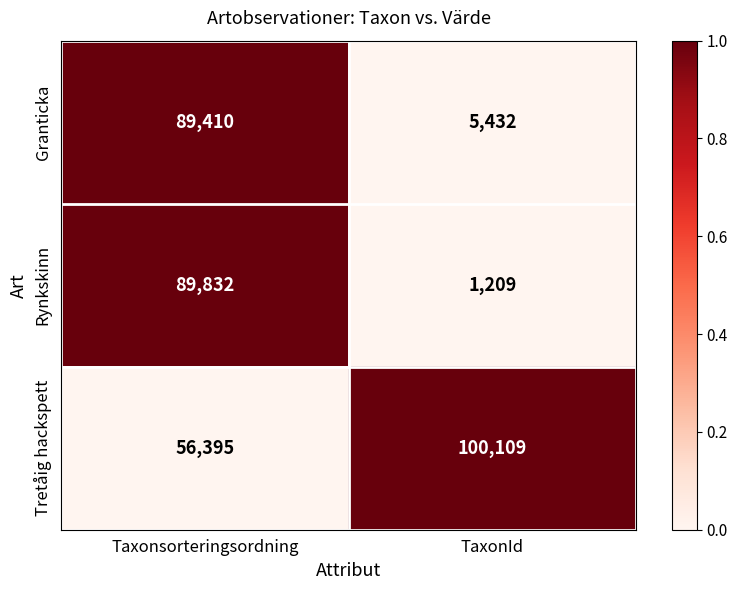

The Granticka series shows 2047 at TaxonId. True or false?

False